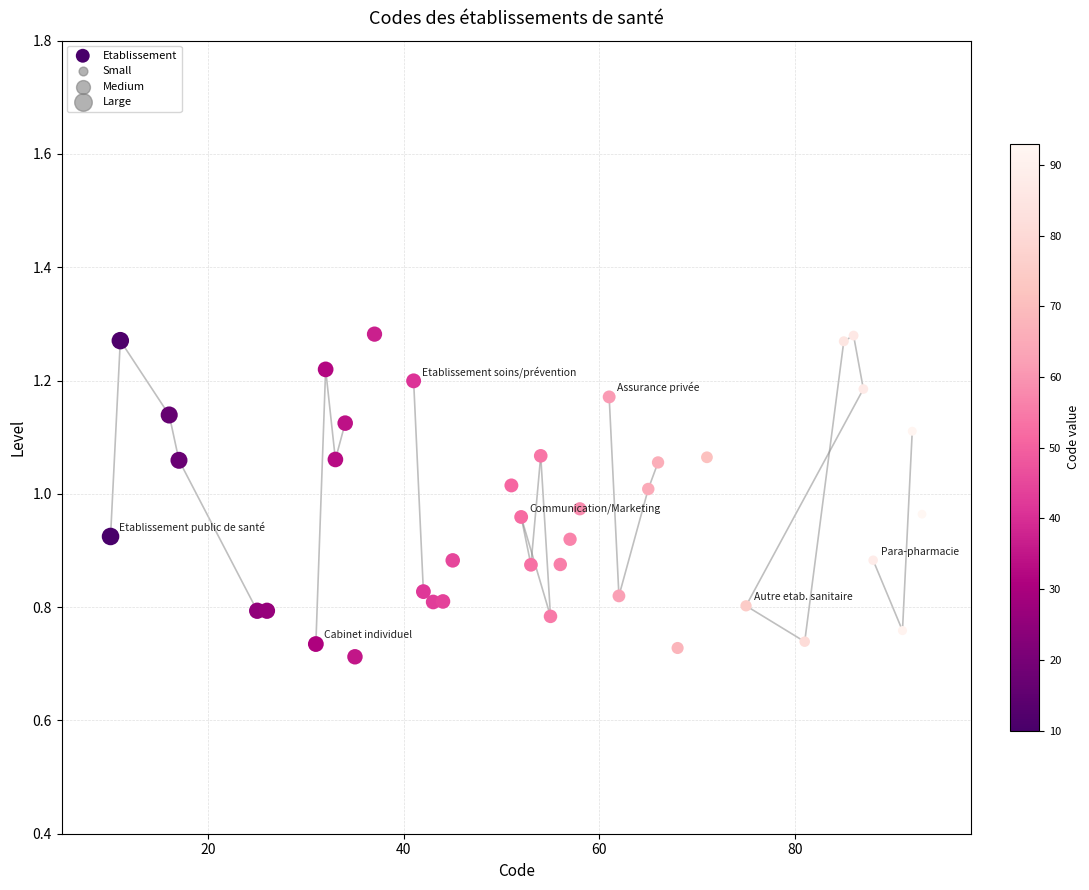

What is the range of Y values (max minus min)?

0.6